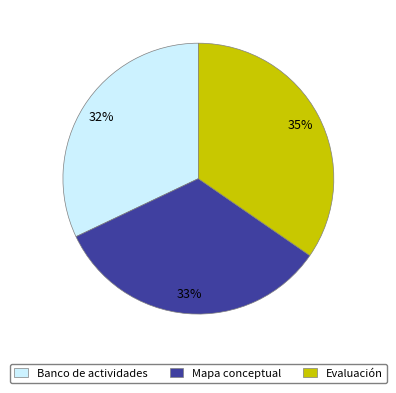

Between Evaluación and Mapa conceptual, which is larger?

Evaluación